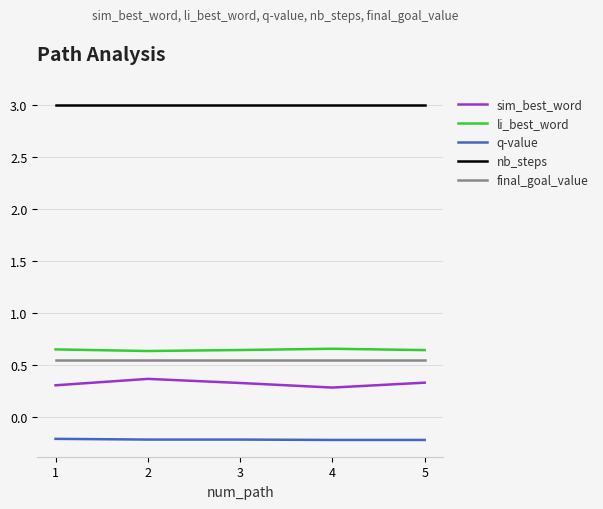

What is the sum of all q-value values?

-1.1